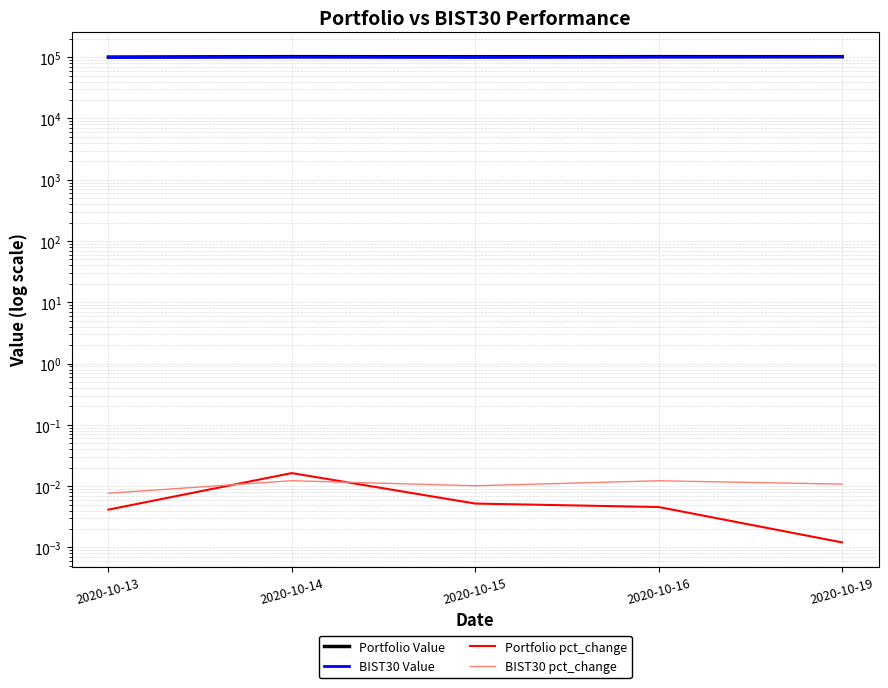

Between 2020-10-15 and 2020-10-16, which is larger?

2020-10-16